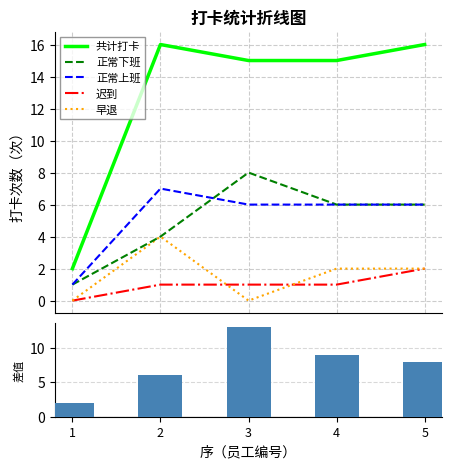

At which label does 正常-违规 差值 reach its minimum?

1